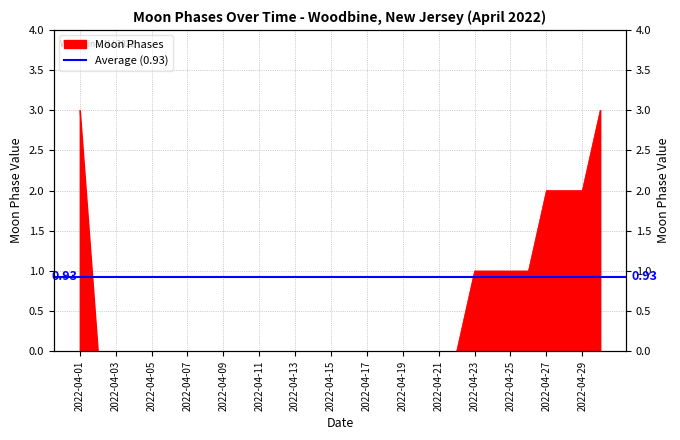

The chart shows a value of 2 at 2022-04-27. True or false?

True